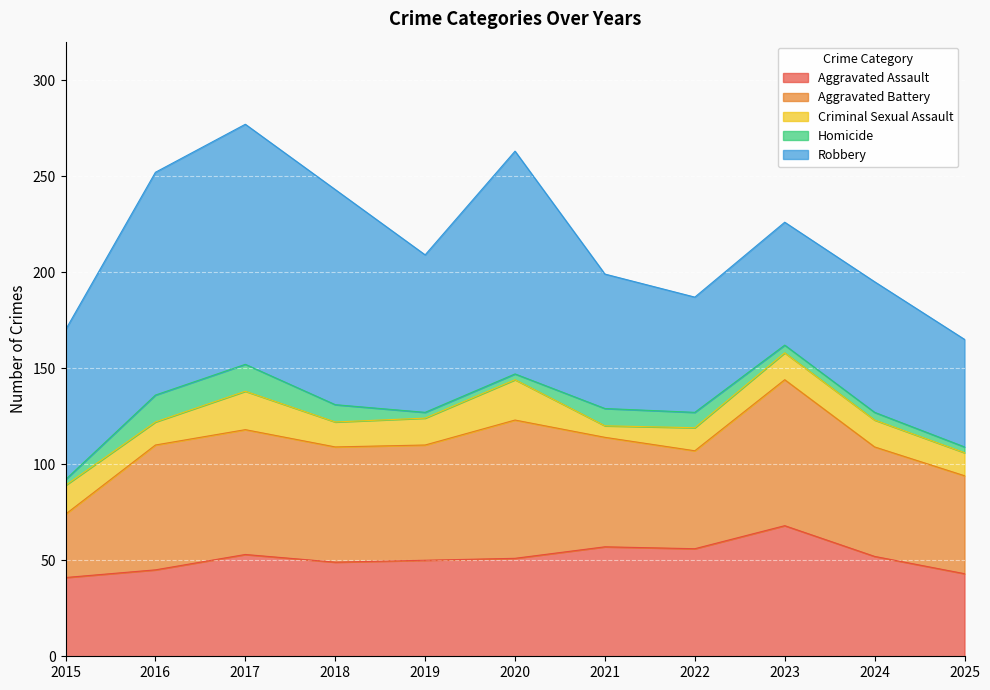

How many intersections are there between Homicide and Criminal Sexual Assault?

4